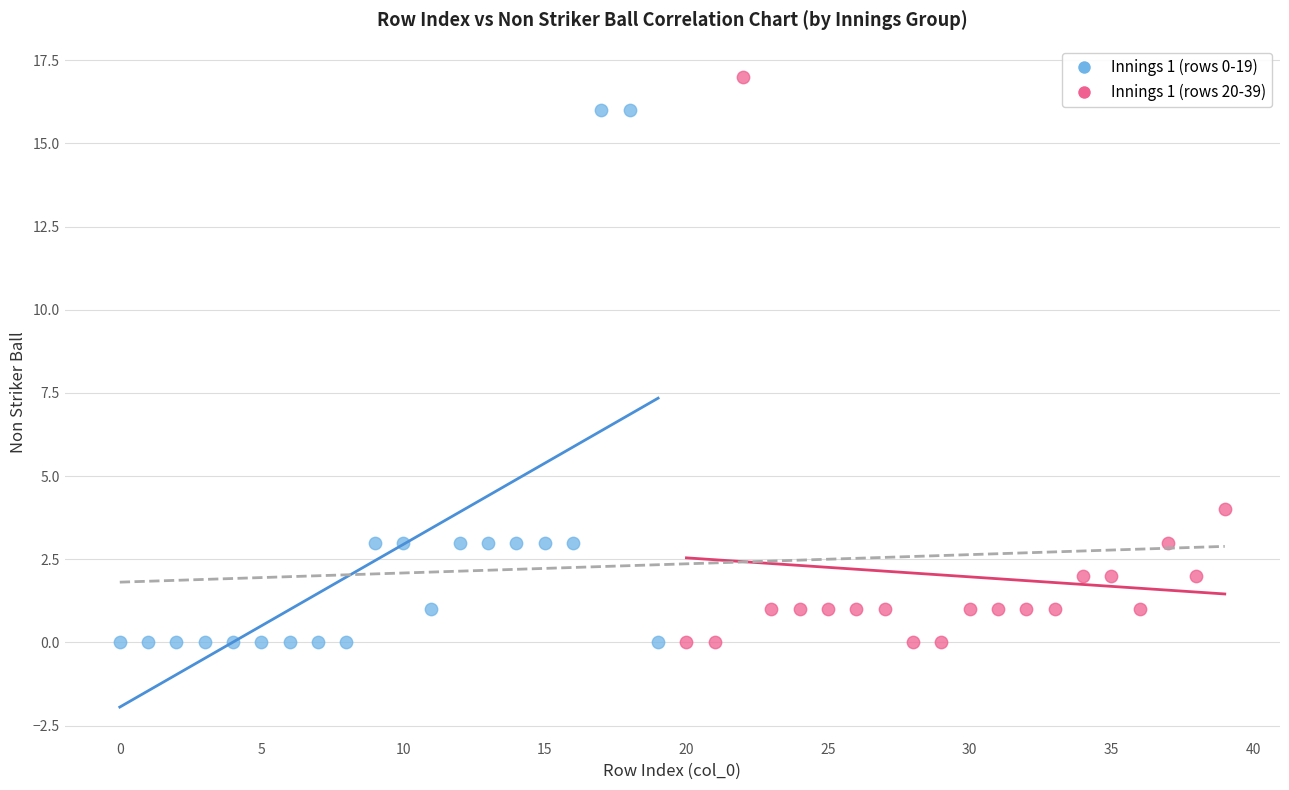

Which series contains the highest Y value?

Innings 1 (rows 20-39)